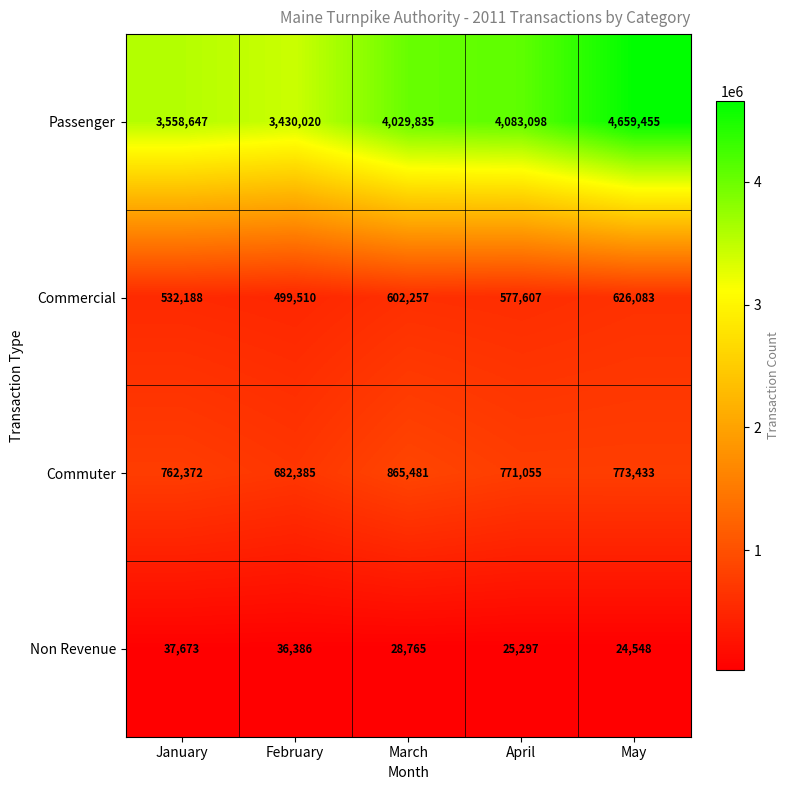

What is the difference between the Commuter values at May and March?

92048